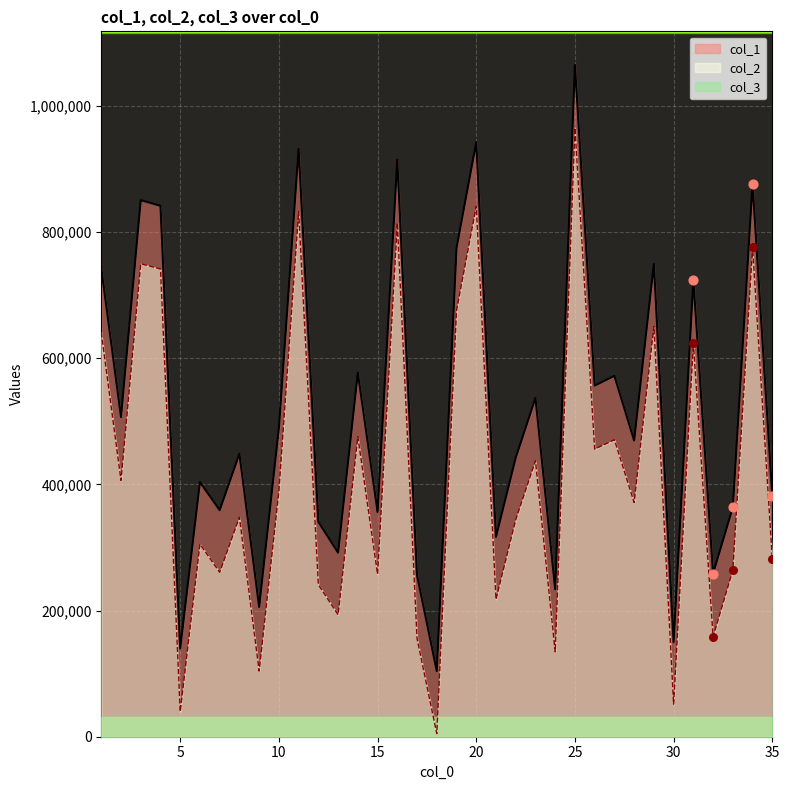

Which series has the widest spread of Y values?

col_1